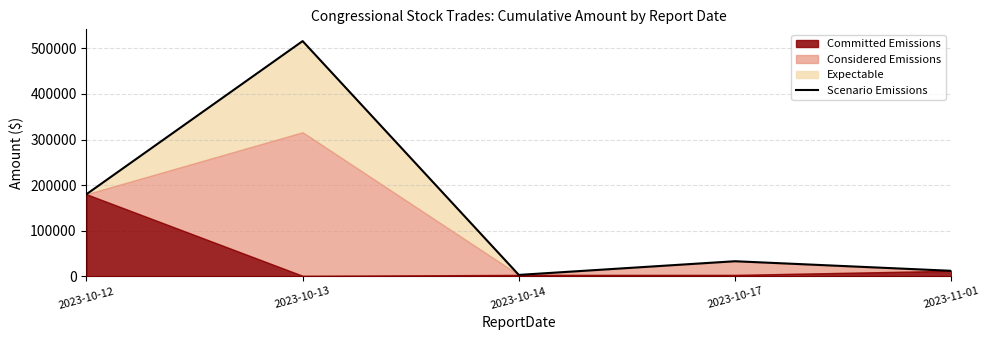

Reading left to right, list all the values displayed in this chart.

180012	516008	3003	33005	12012